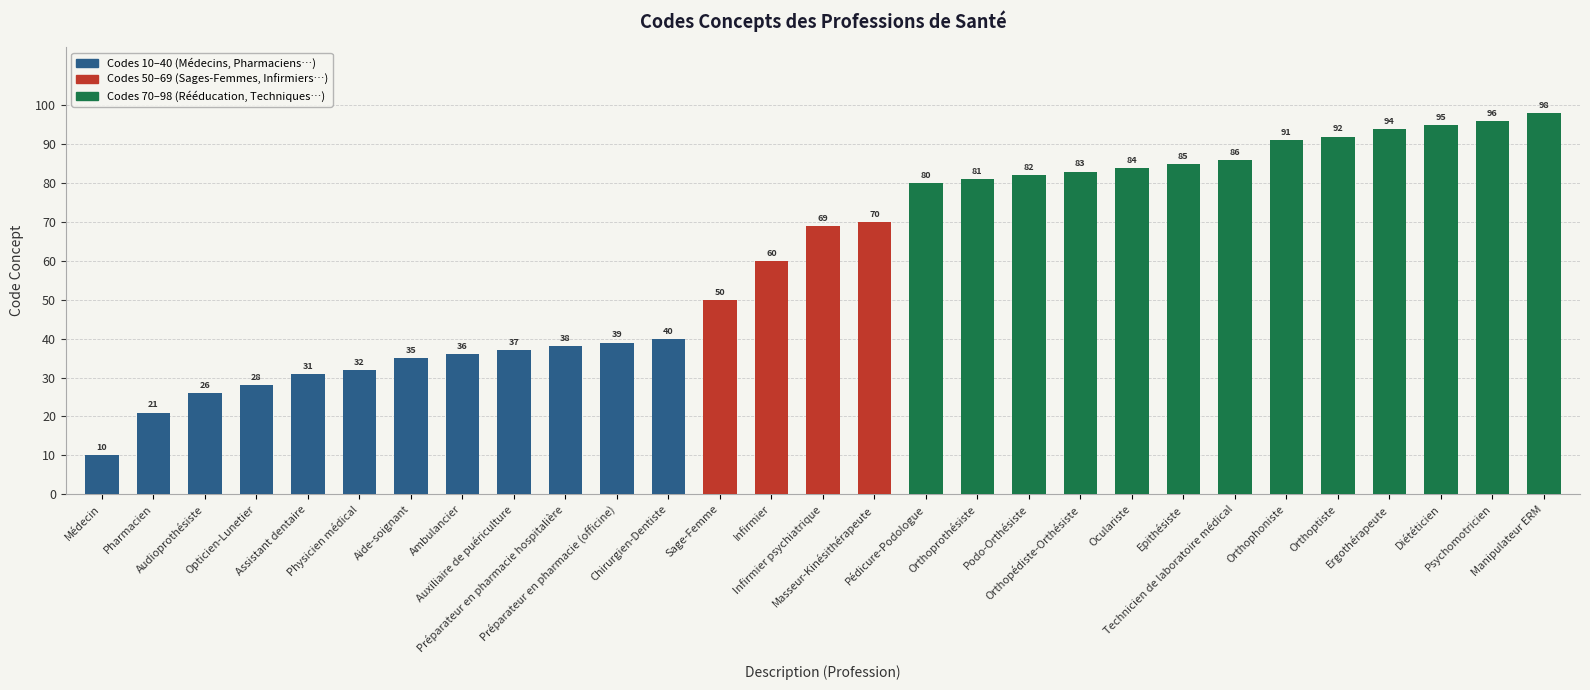

Is it true that the value at Oculariste is 84?

True